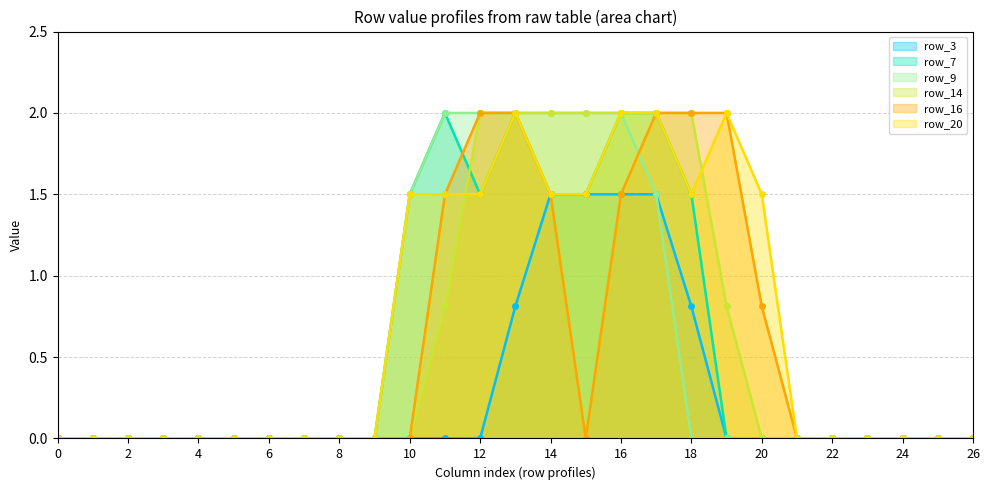

True or false: row_7 has a value of 1.4 at 4.

False